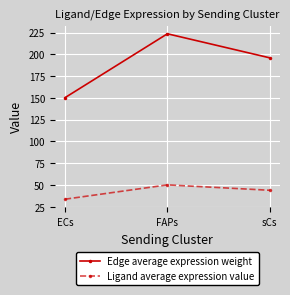

How many values in the Edge average expression weight series are below 195?

1